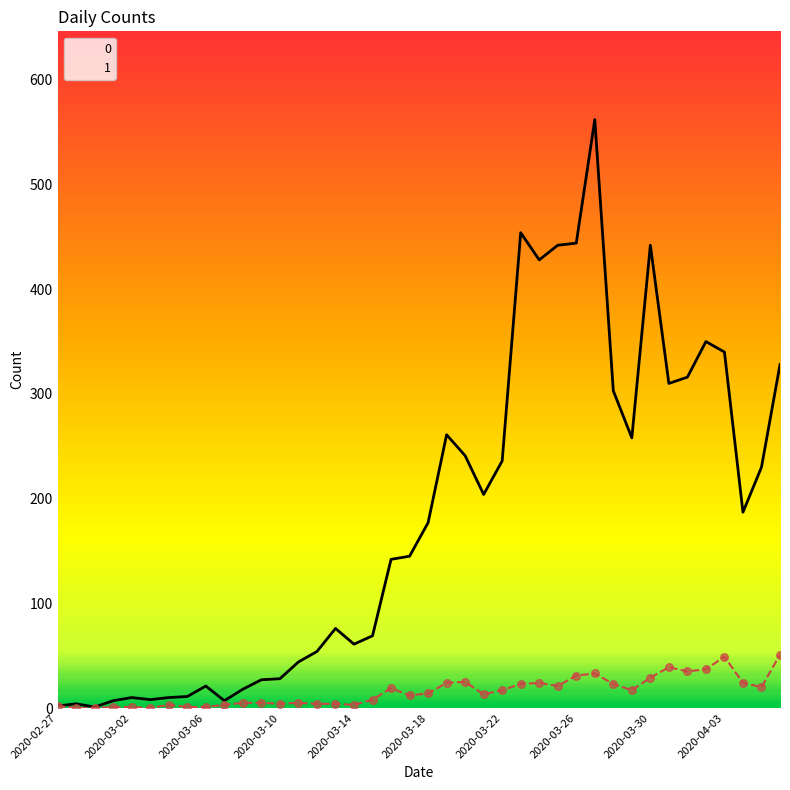

Is the value of 0 at 2020-03-03 greater than the value of 1 at 2020-04-05?

No